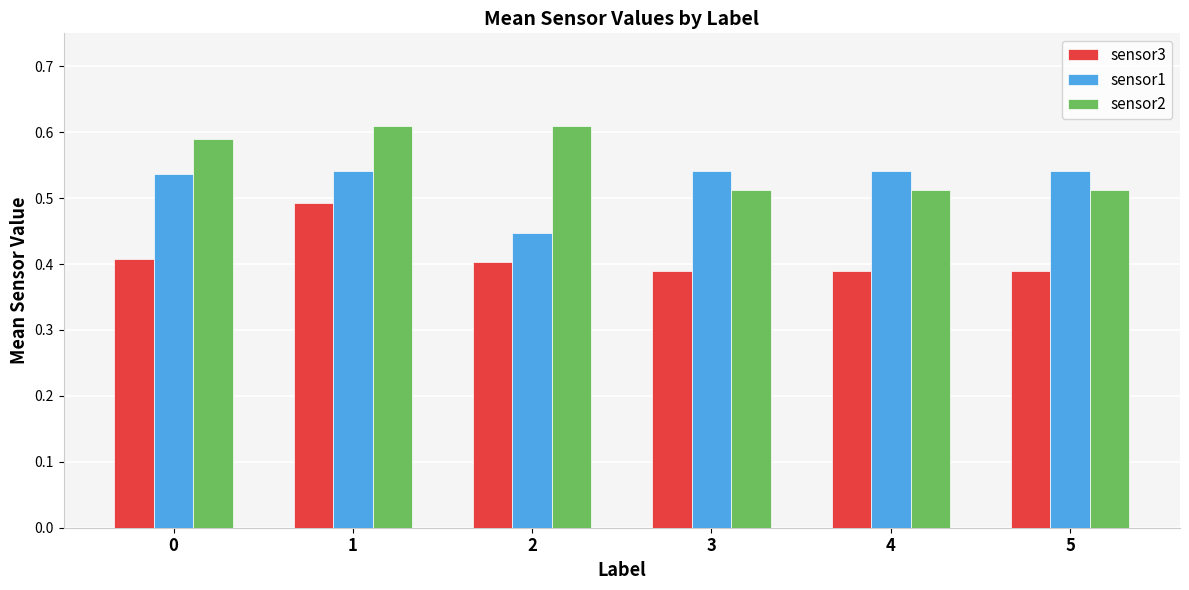

What is the spread (max minus min) of values at 2?

0.2